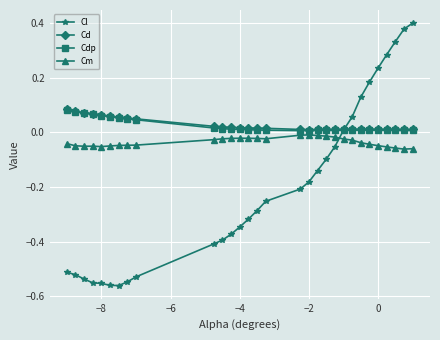

Which series has the largest range (max minus min)?

Cl